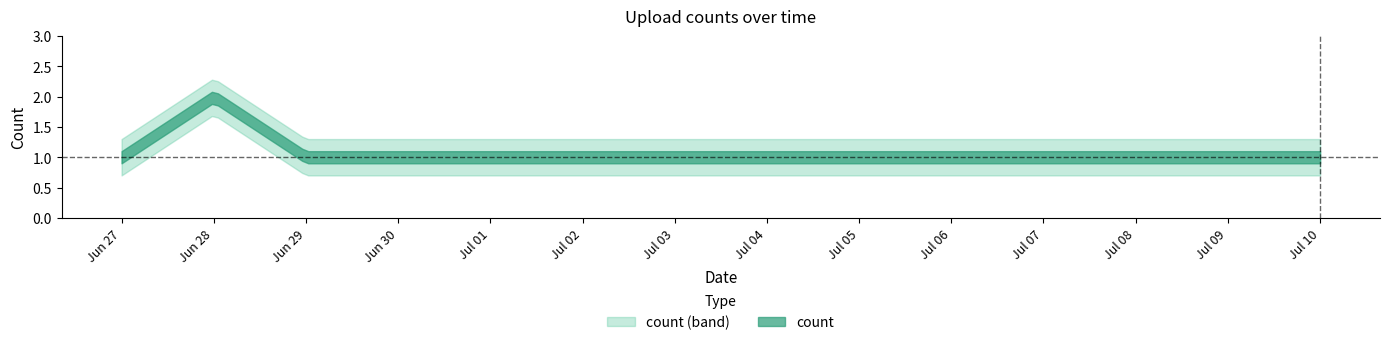

What is the change in value from 2019-06-28 to 2019-06-29?

-1